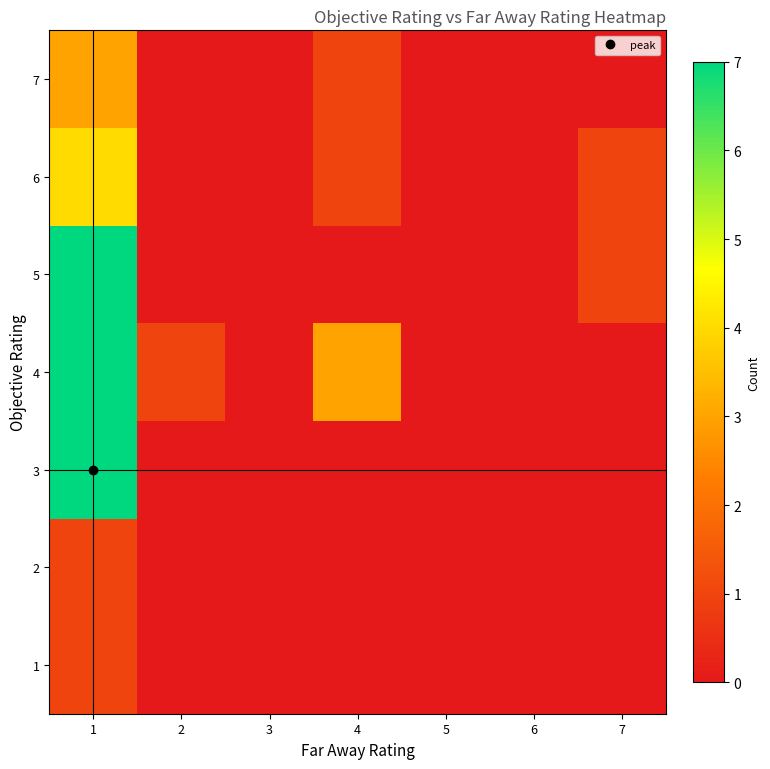

At 7, list the series in order from smallest to largest.

1, 2, 3, 4, 7, 5, 6